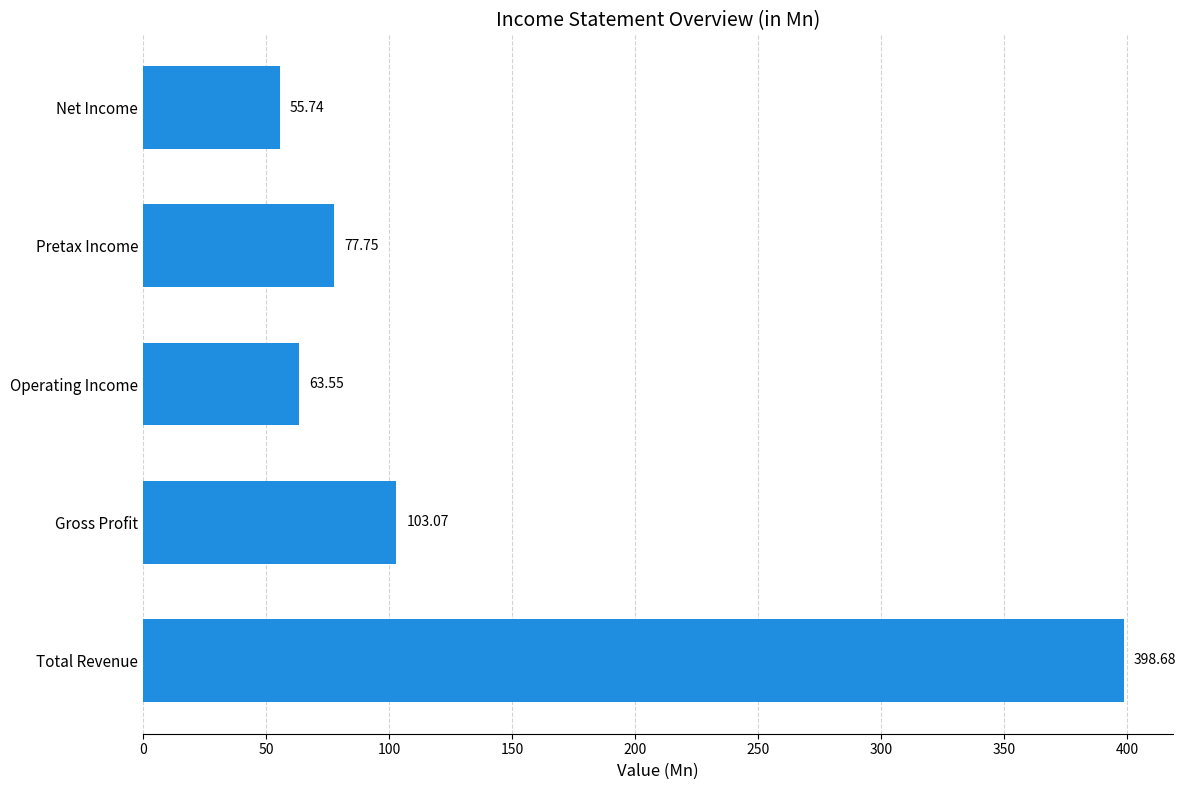

Which label corresponds to the largest value in the chart?

Total Revenue